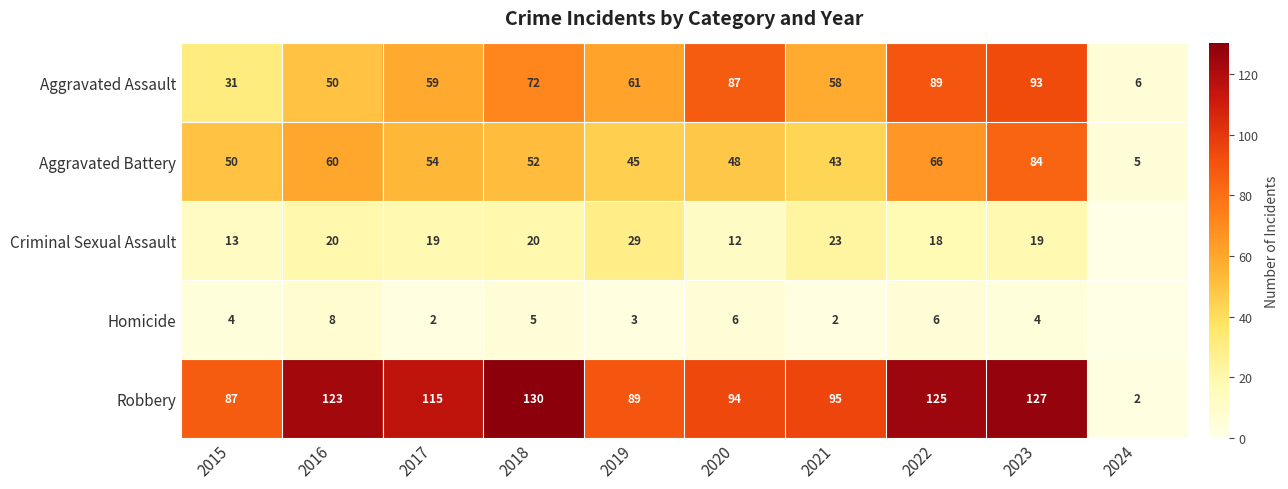

Between 2018 and 2022, which is larger?

2022